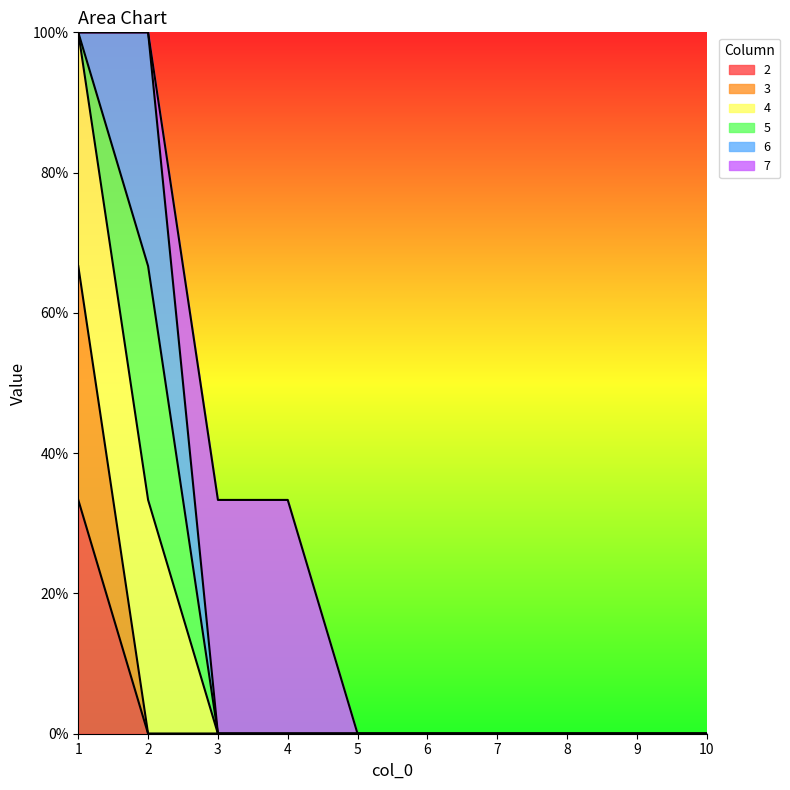

Does the chart display data point markers on the line(s)?

No